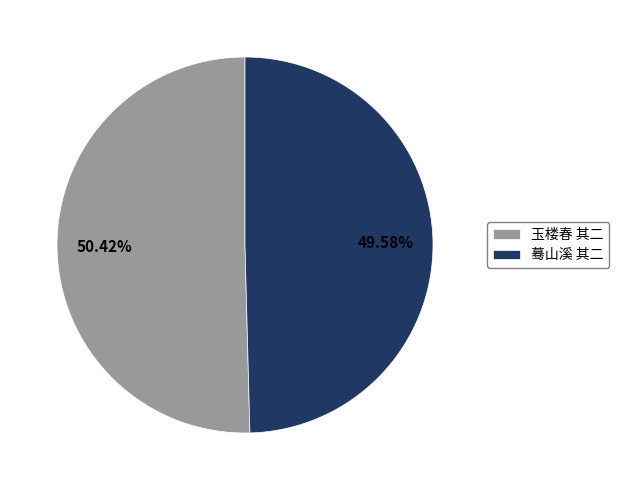

To the nearest percent, what is the average slice percentage?

50%